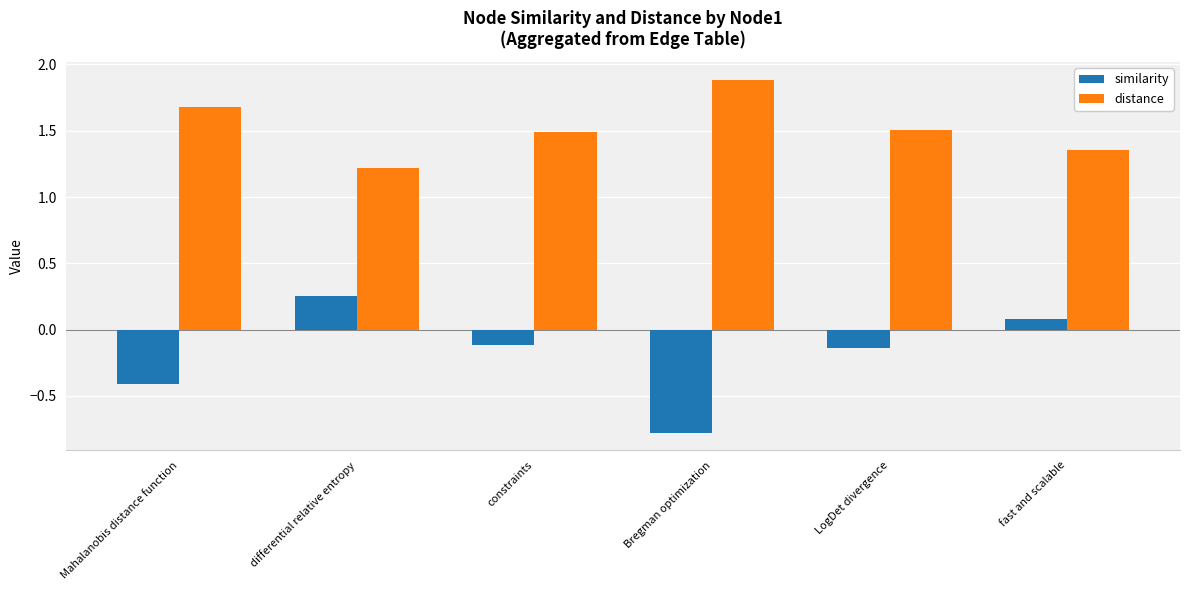

How many distinct data groups are displayed?

2